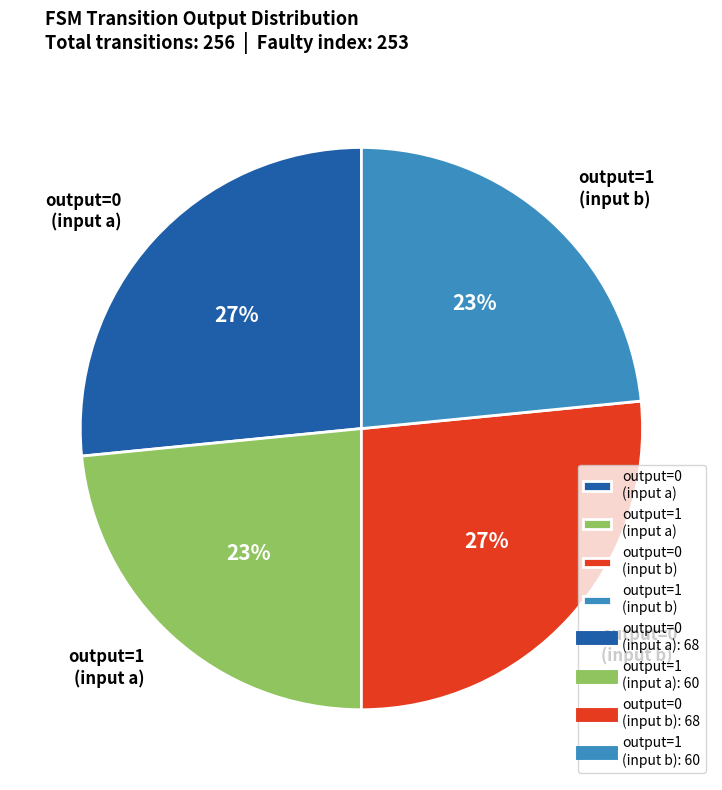

How many segments does this pie chart have?

4